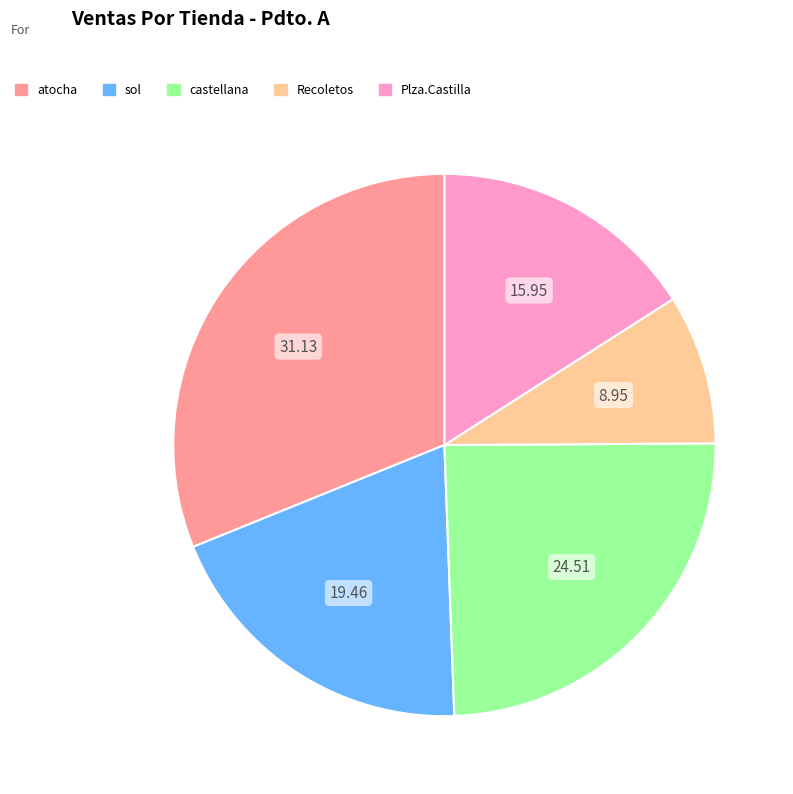

How many segments does this pie chart have?

5